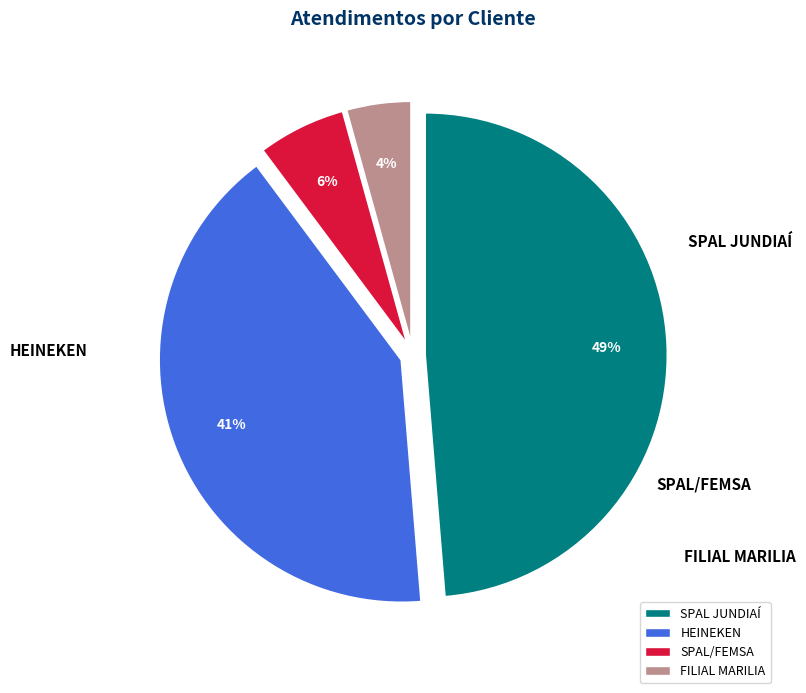

How many segments does this pie chart have?

4